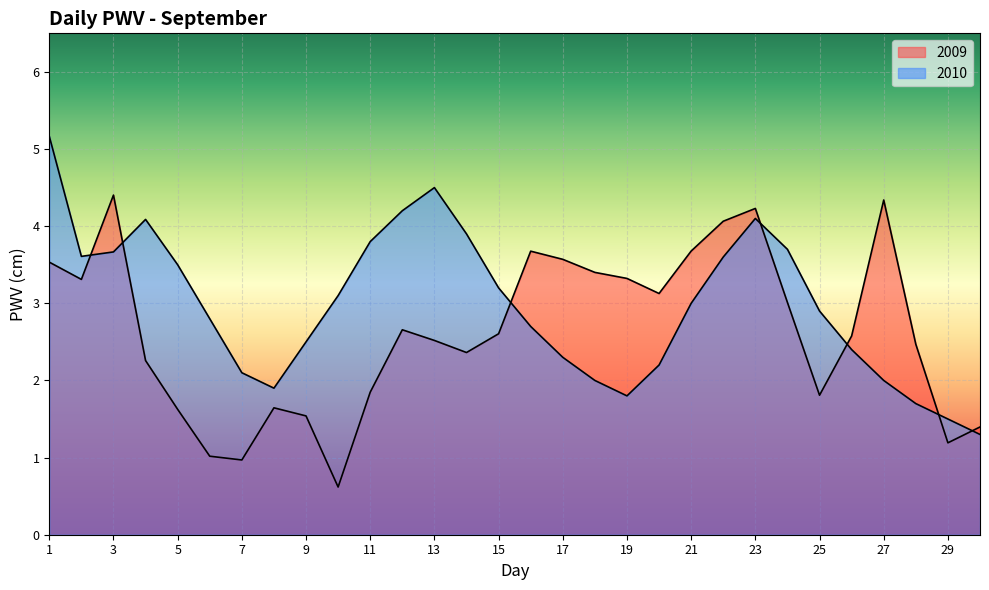

Between which two adjacent categories do 2010 and 2009 first intersect?

2 and 3